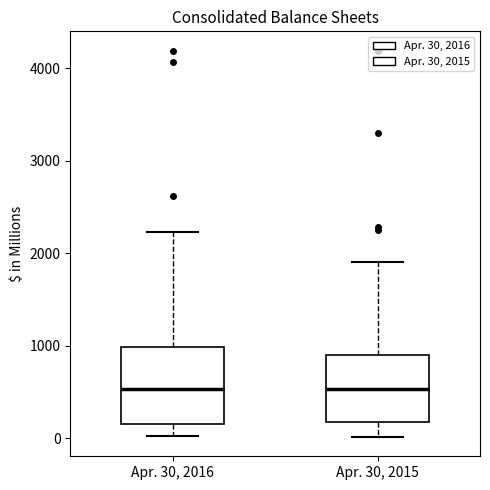

Which box is the tallest, from its lower edge to its upper edge?

Apr. 30, 2016